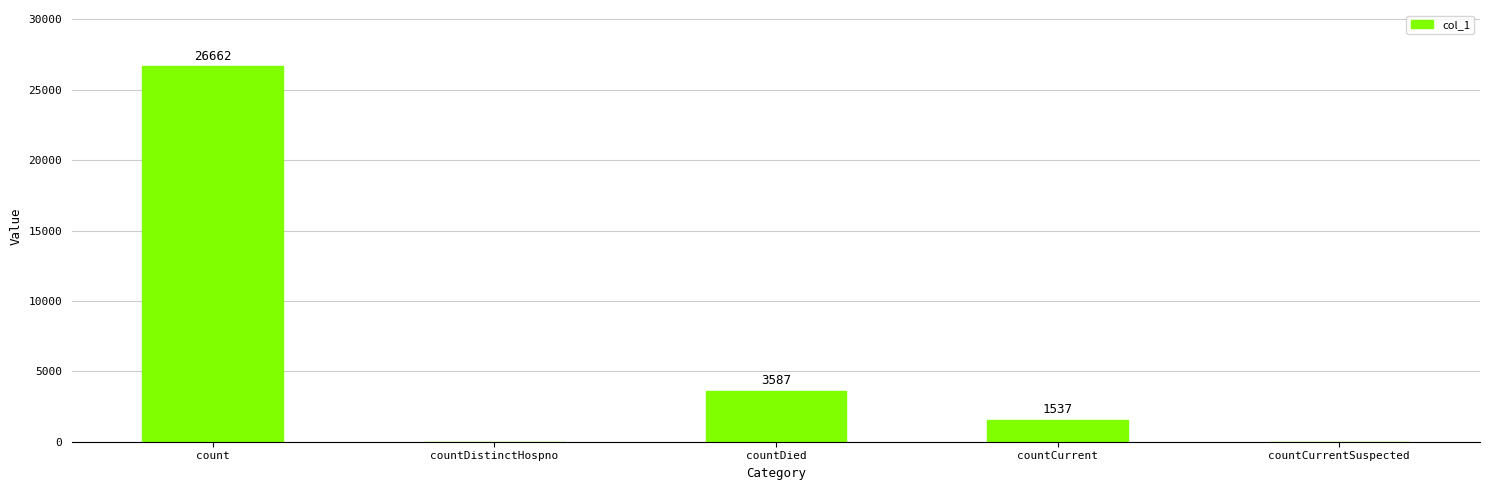

Which has a higher value, count or countDistinctHospno?

count